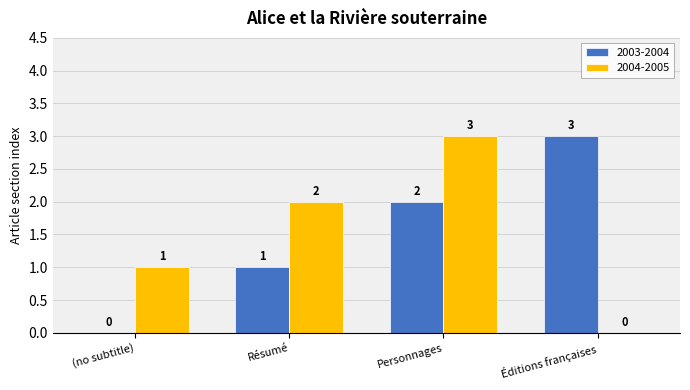

The 2004-2005 series shows 1 at Personnages. True or false?

False